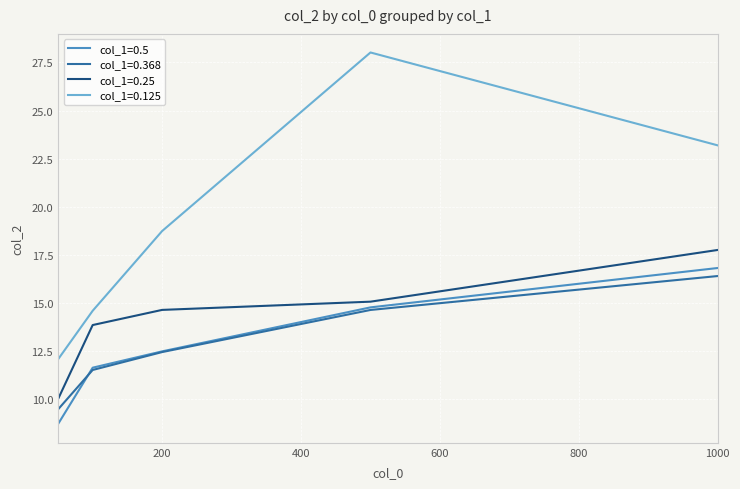

Which series has the largest range (max minus min)?

col_1=0.125